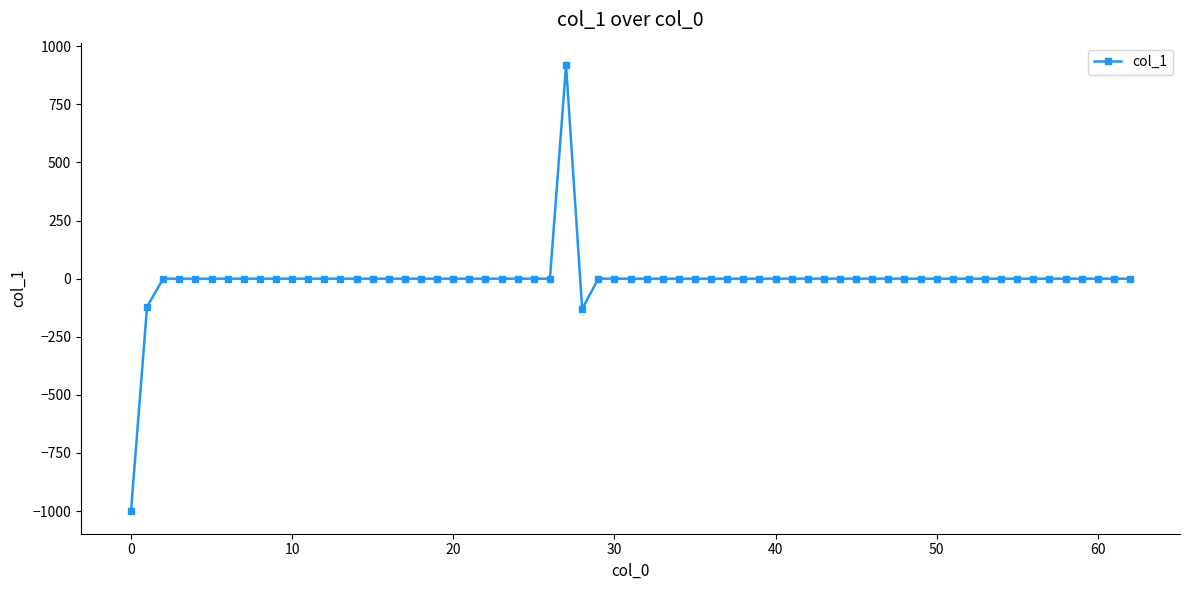

What is the difference between the second highest and second lowest values?

130.8